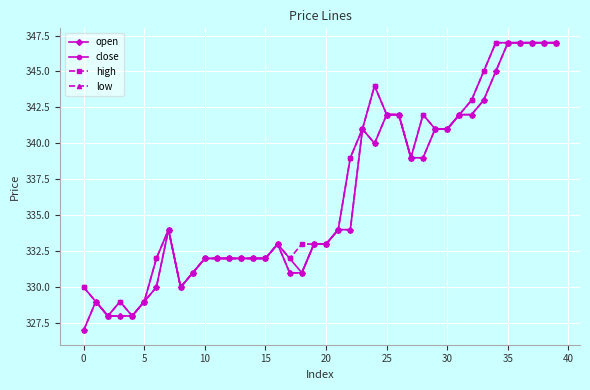

At which category does the chart reach its peak across all series?

35